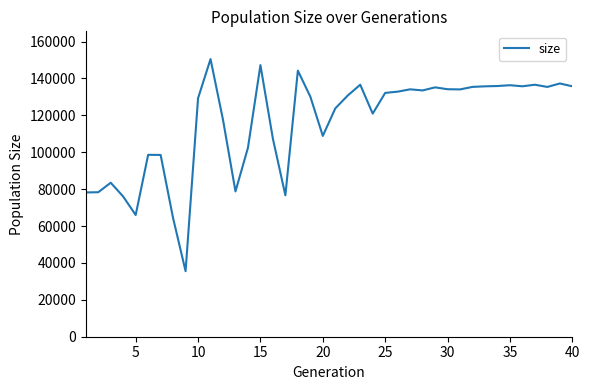

What is the minimum value shown in the chart?

35539